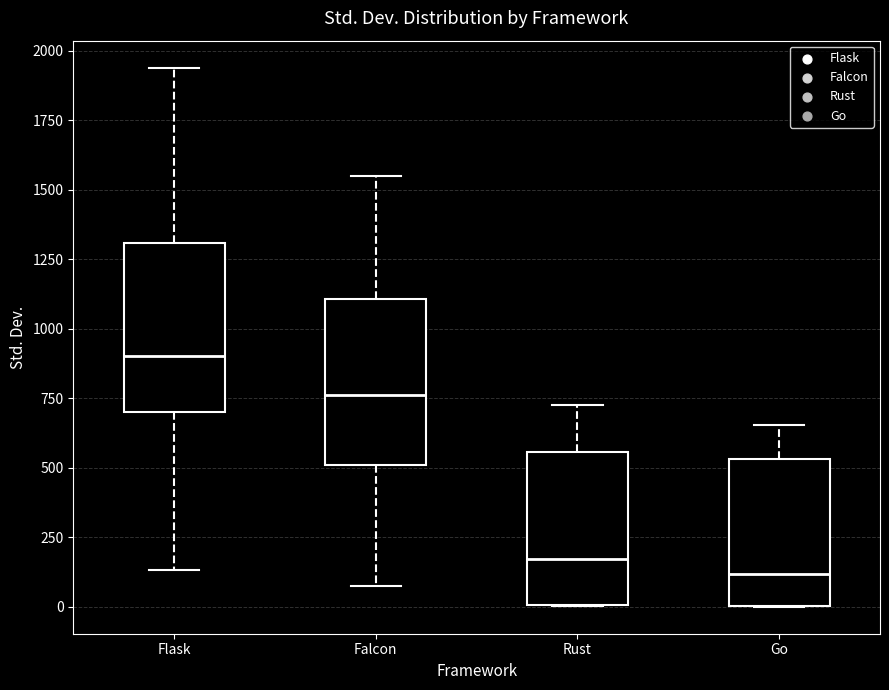

Where is the lower edge of the box for Rust on the y-axis? The values are not printed on the chart, so give them approximately, as read against the axis.

0